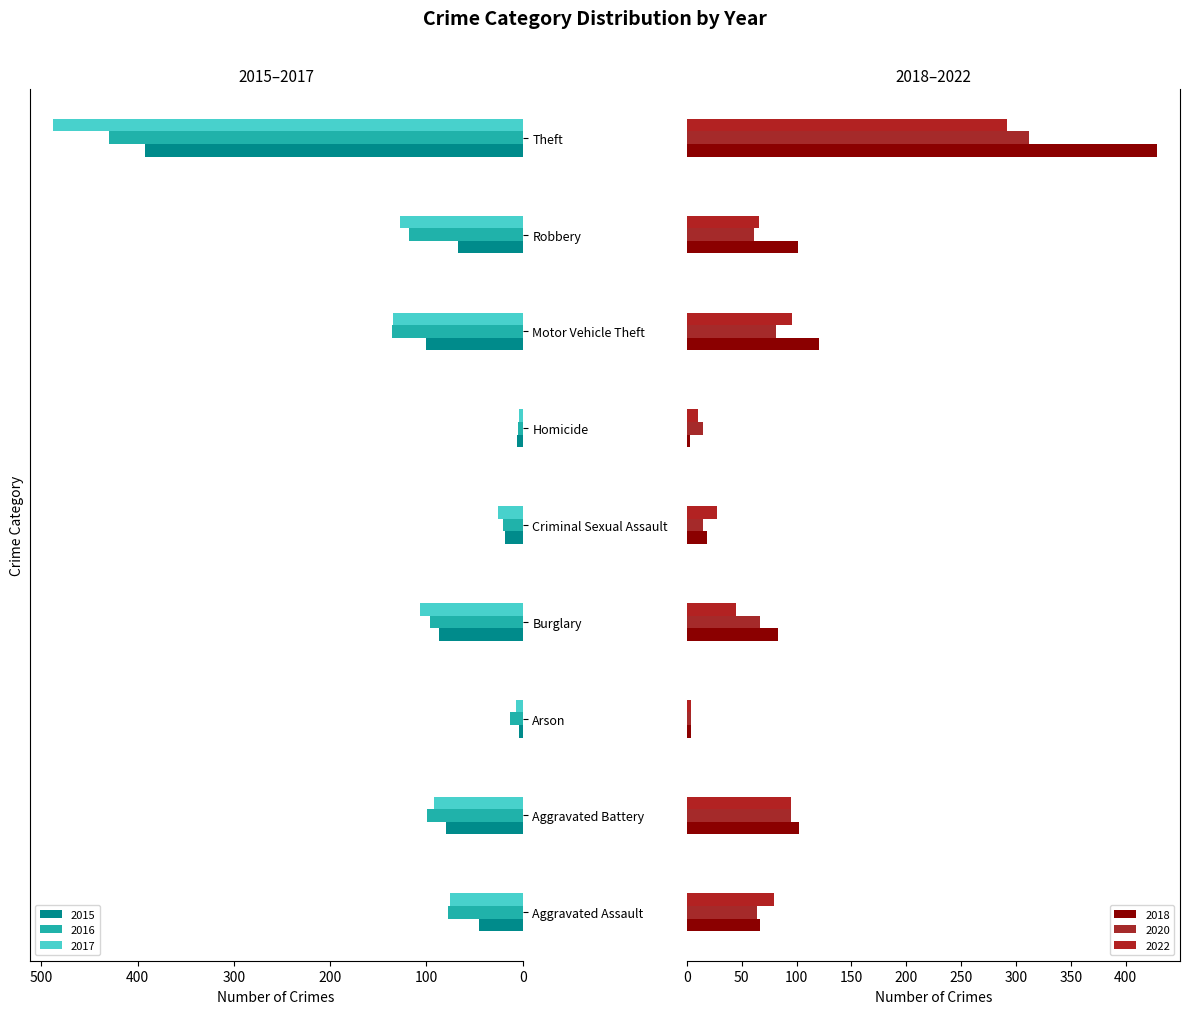

Which has a higher value, Homicide or Aggravated Assault?

Aggravated Assault